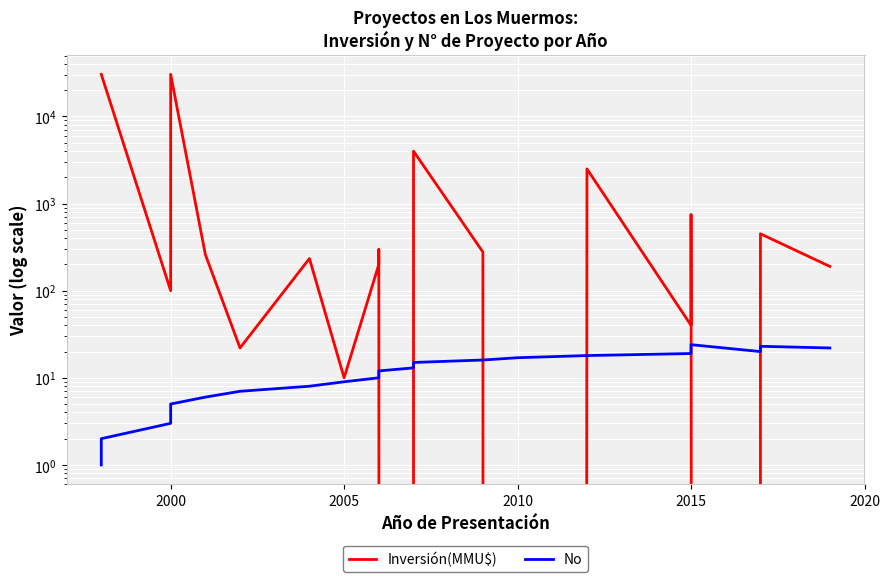

How many data points does each series have?

24